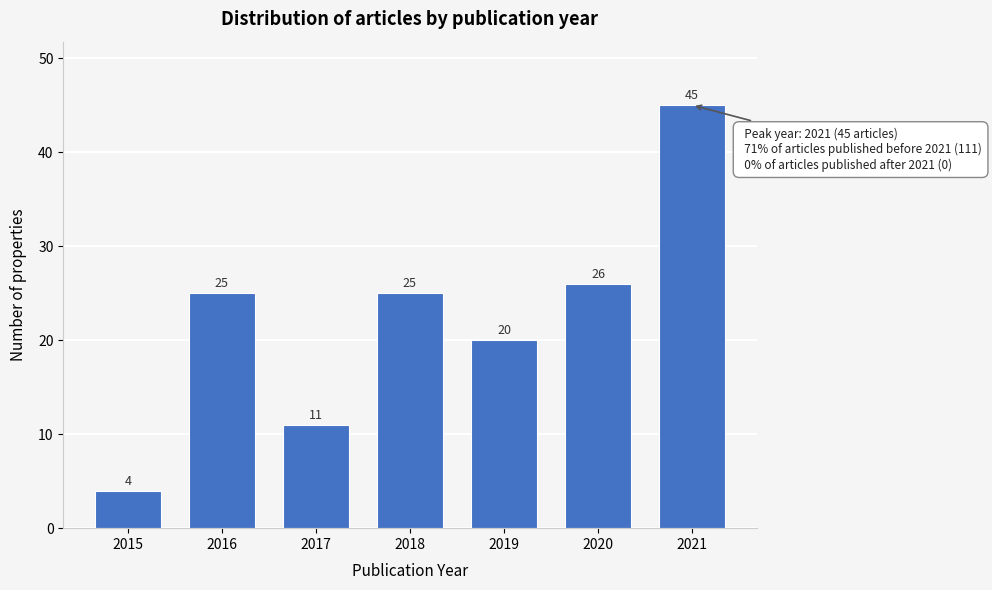

Reading left to right, what are all the values shown in this chart?

4	25	11	25	20	26	45